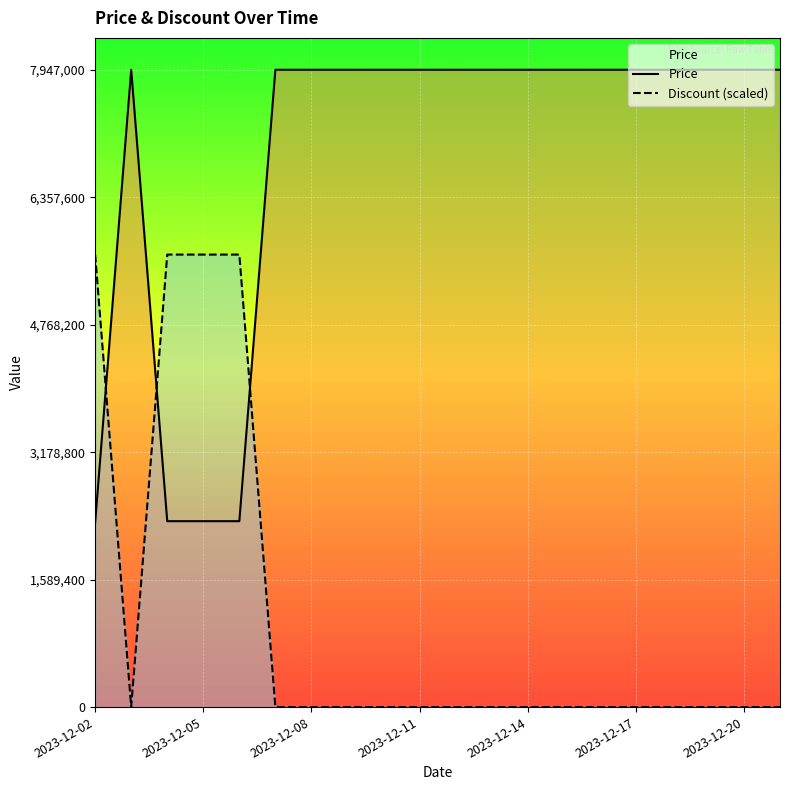

Is the value of Price at 2023-12-14 greater than the value of Discount (scaled) at 2023-12-05?

Yes